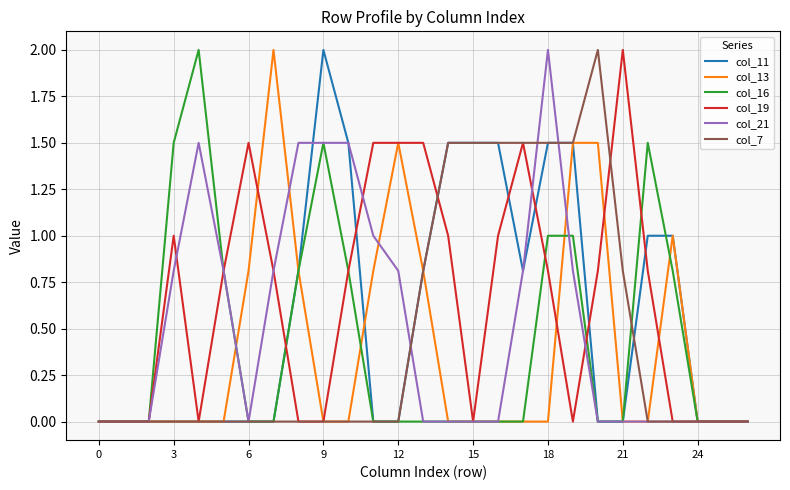

What is the maximum value shown in the chart?

2.0